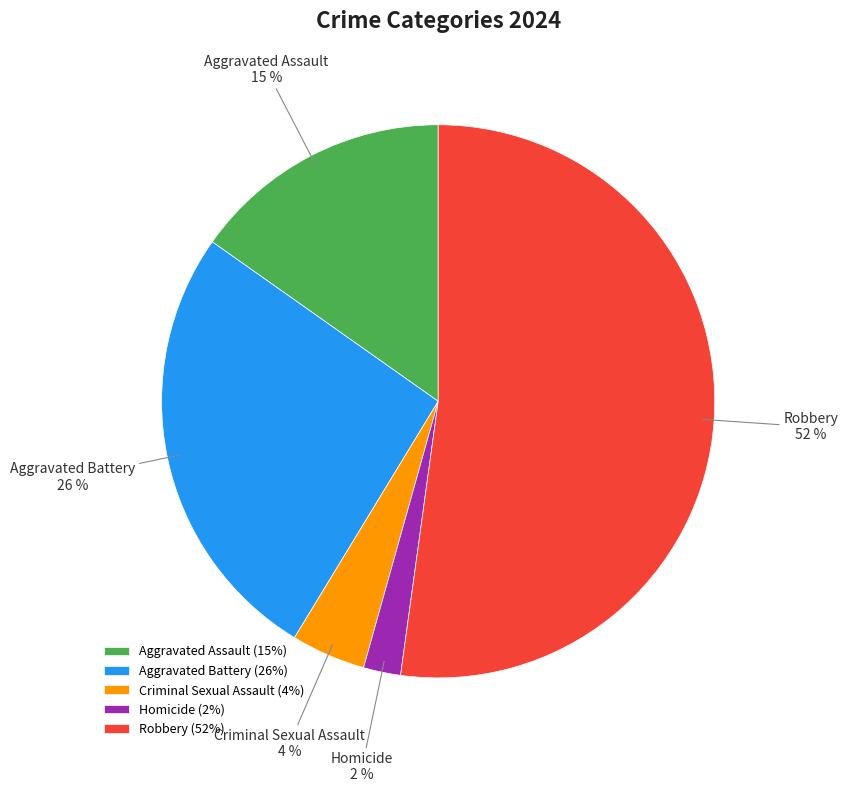

To the nearest percent, what portion does Criminal Sexual Assault represent?

4%